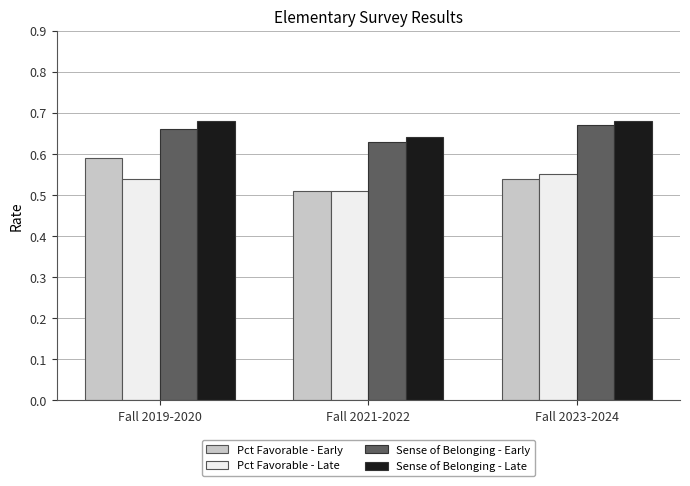

Which series has the largest range (max minus min)?

Pct Favorable - Early